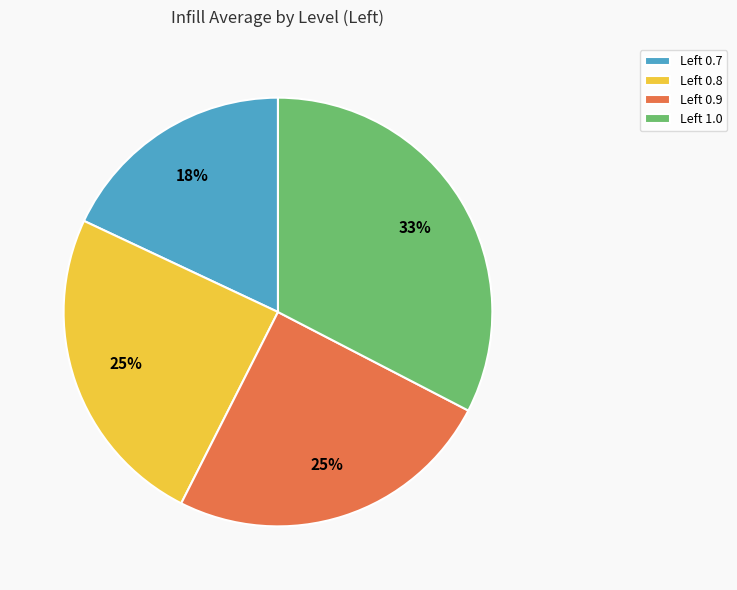

How many slices are in this pie chart?

4